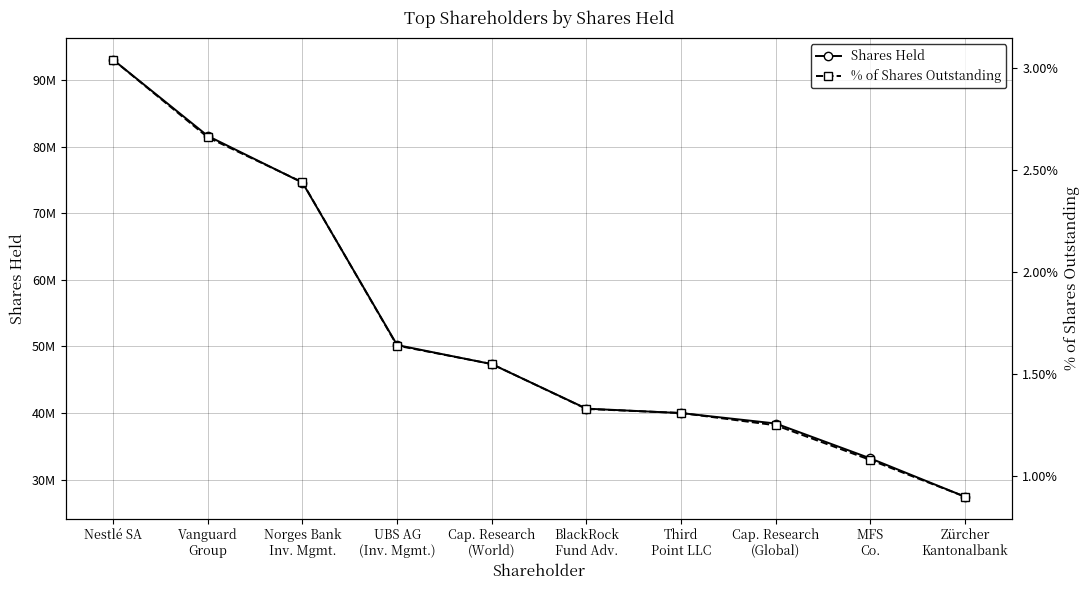

True or false: Shares Held has a value of 93053584.0 at Nestlé SA.

True